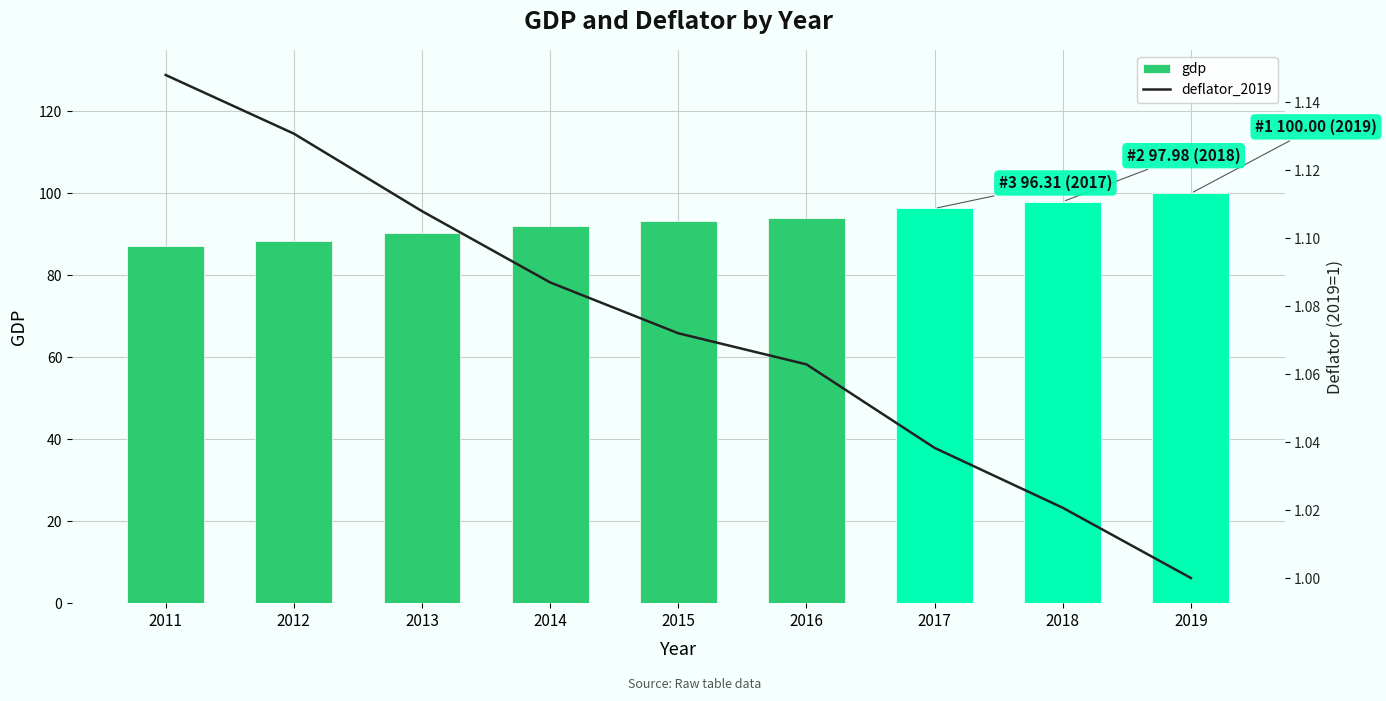

Is the value of gdp at 2015 greater than the value of deflator_2019 at 2013?

Yes